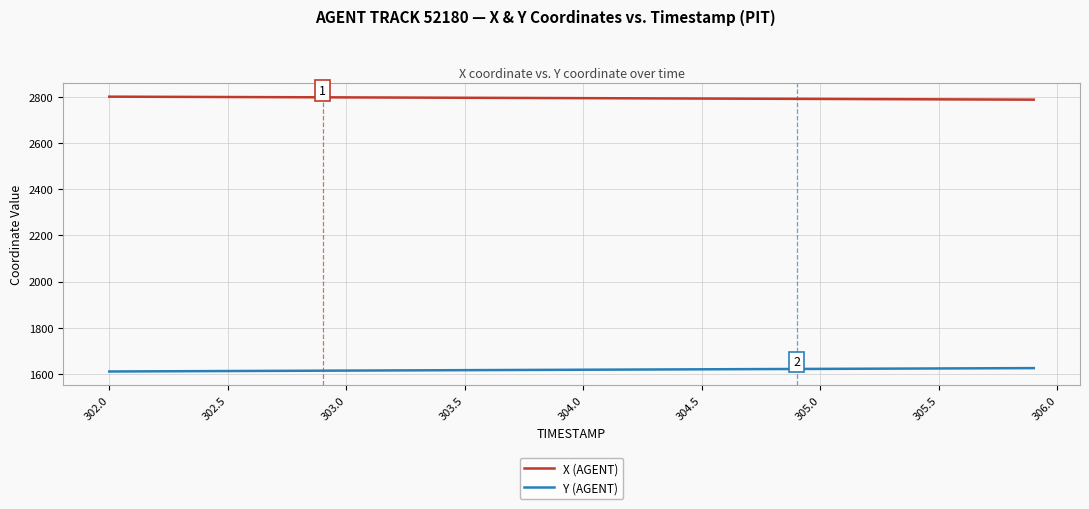

How many lines are shown in the chart?

2